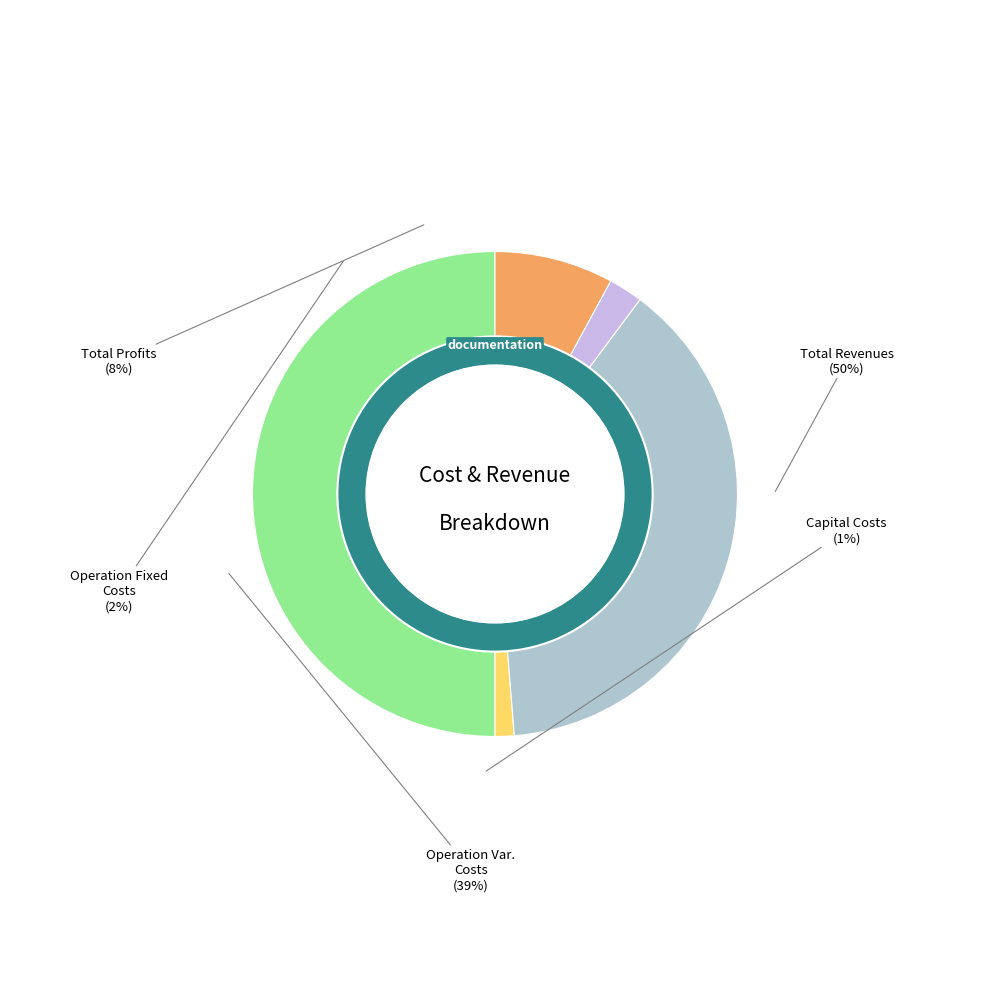

To the nearest percent, what percentage of the pie is Total Revenues?

50%